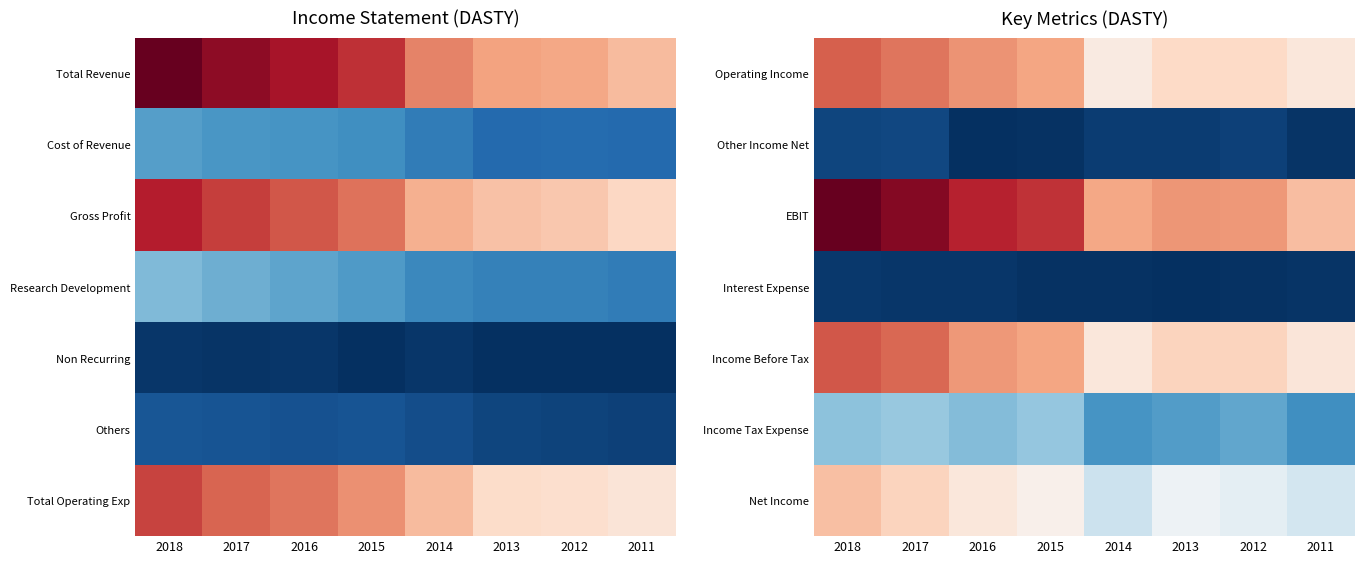

Reading left to right, list all the values displayed in this chart.

Operating Income: 2018=861900	2017=817900	2016=754000	2015=710500	2014=483400	2013=564400	2012=562100	2011=502300
Other Income Net: 2018=34800	2017=39100	2016=2500	2015=8200	2014=23200	2013=23600	2012=29000	2011=10600
EBIT: 2018=1164000	2017=1101900	2016=988700	2015=956400	2014=704900	2013=746900	2012=739700	2011=644800
Interest Expense: 2018=17300	2017=13900	2016=14300	2015=8300	2014=6400	2013=3400	2012=8700	2011=9300
Income Before Tax: 2018=879400	2017=843100	2016=742200	2015=710300	2014=500100	2013=584600	2012=582400	2011=503600
Income Tax Expense: 2018=247300	2017=259500	2016=234800	2015=254800	2014=172000	2013=186100	2012=202200	2011=162600
Net Income: 2018=638900	2017=582800	2016=501700	2015=451200	2014=326800	2013=395300	2012=375700	2011=339400